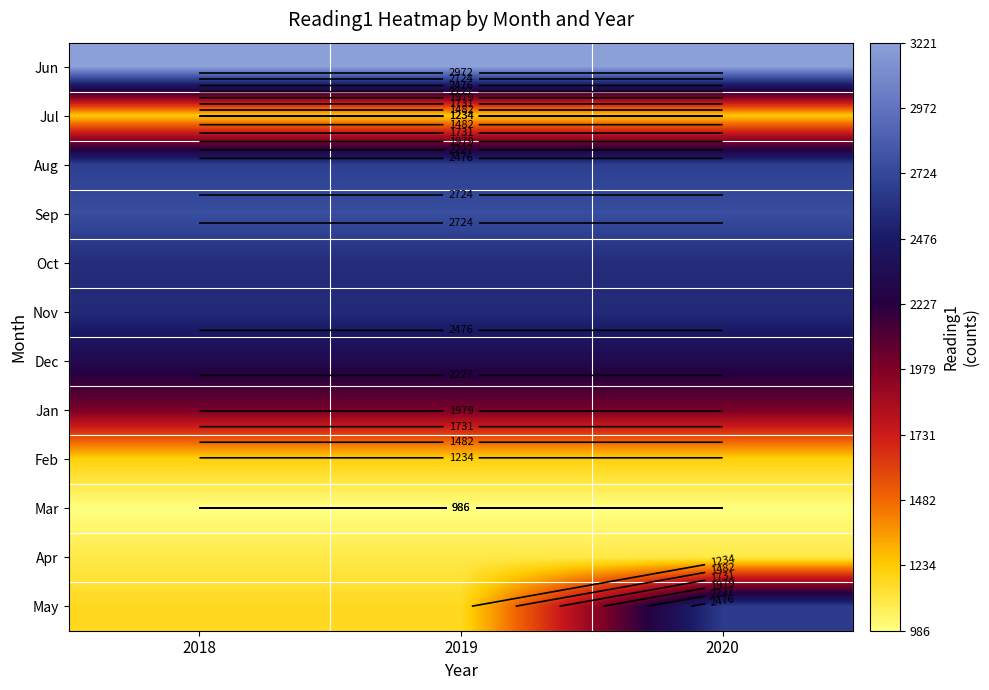

Is it true that May equals 1737 at 2018?

False